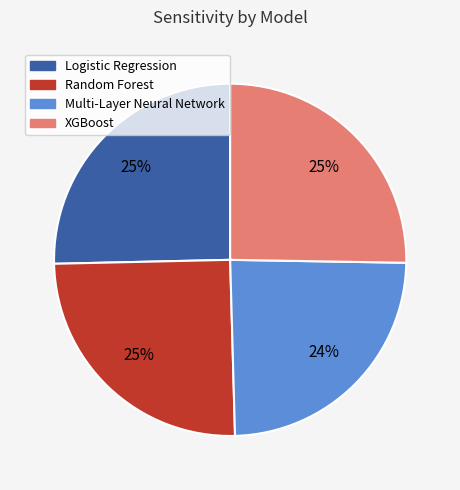

Does XGBoost represent more than half of the total?

No